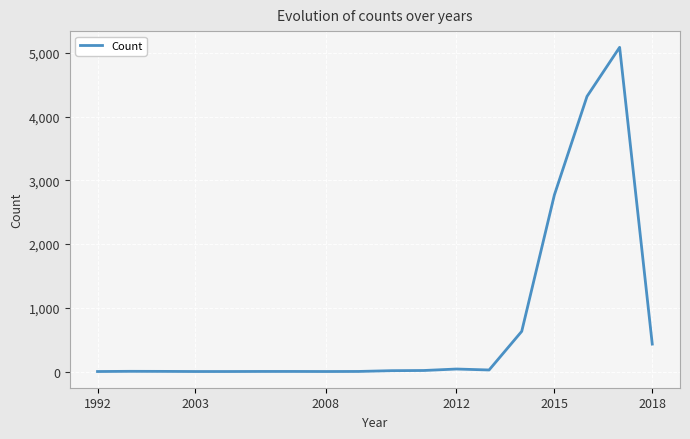

What is the maximum value shown in the chart?

5085